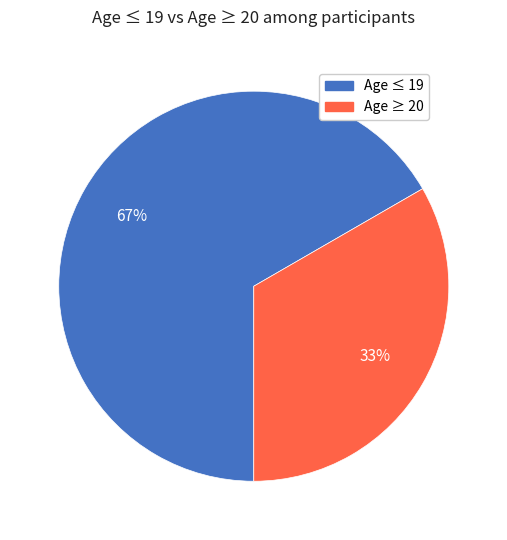

Approximately how many times larger is the value at Age ≤ 19 compared to Age ≥ 20?

2.0